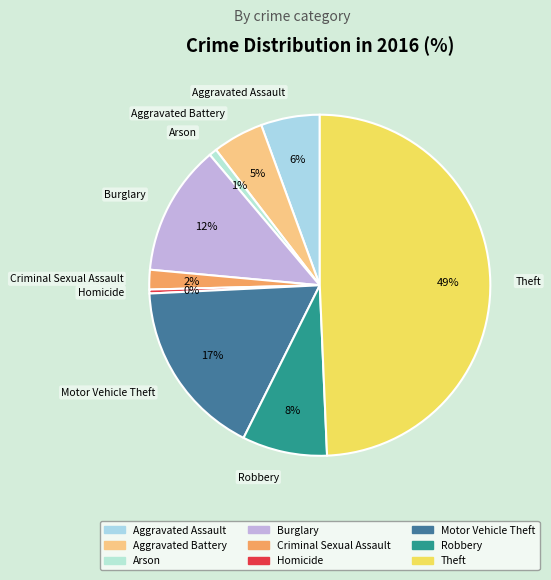

Combined, do Aggravated Battery and Burglary account for over 50%?

No